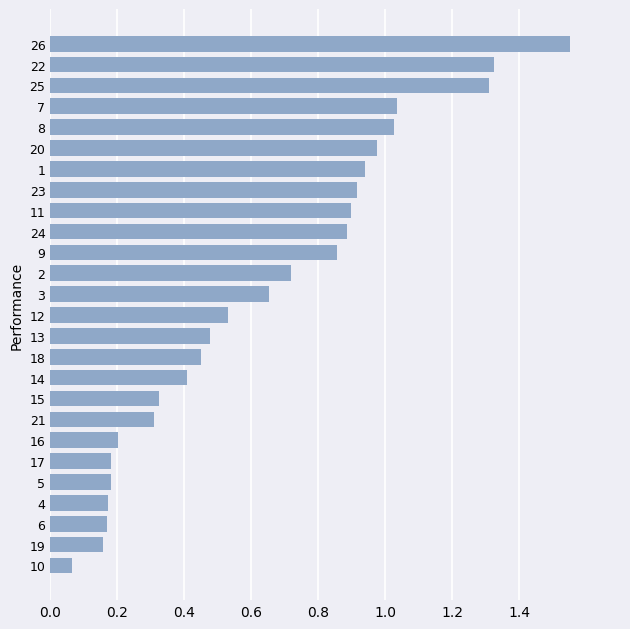

What is the difference between the values at 3 and 16?

0.4